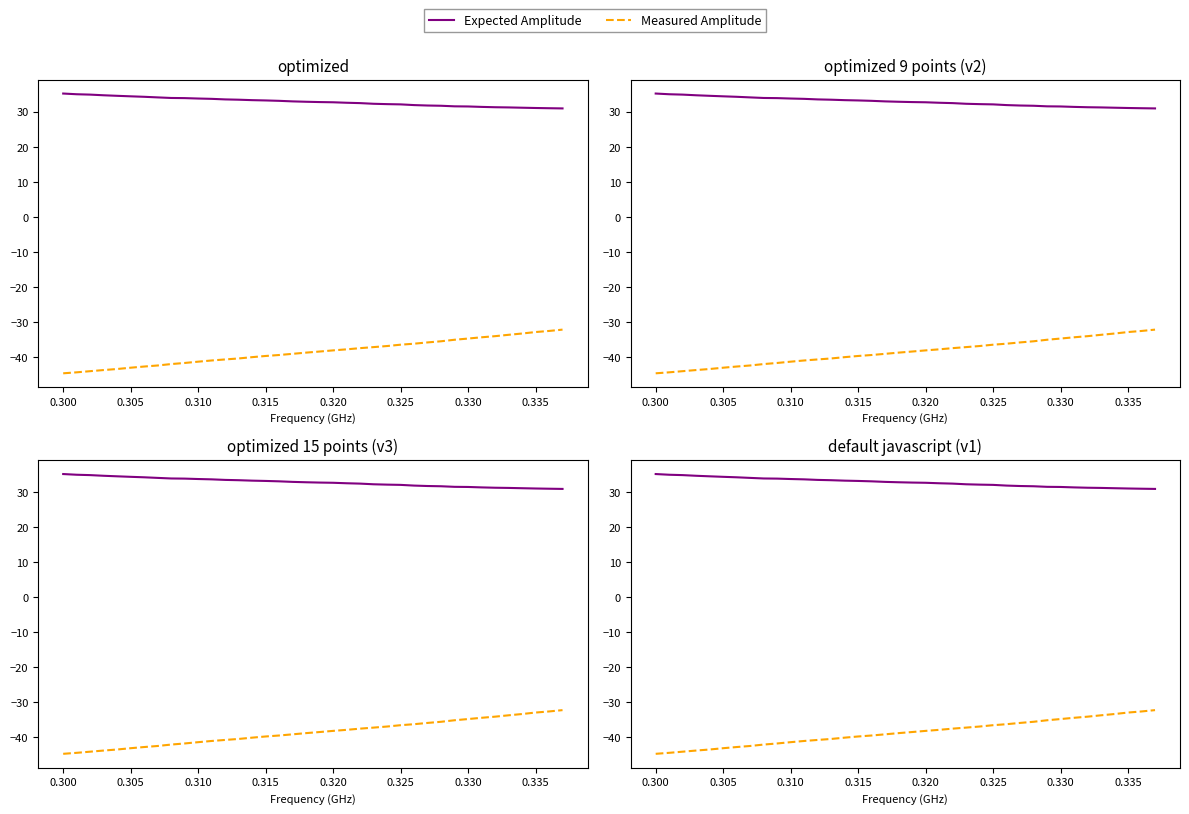

How many data points in Measured Amplitude are above -38?

17